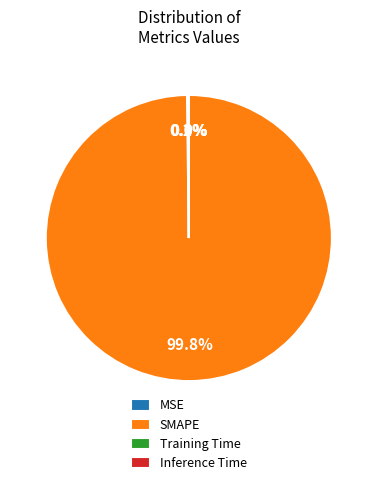

How much of the chart is everything except SMAPE?

0.2%